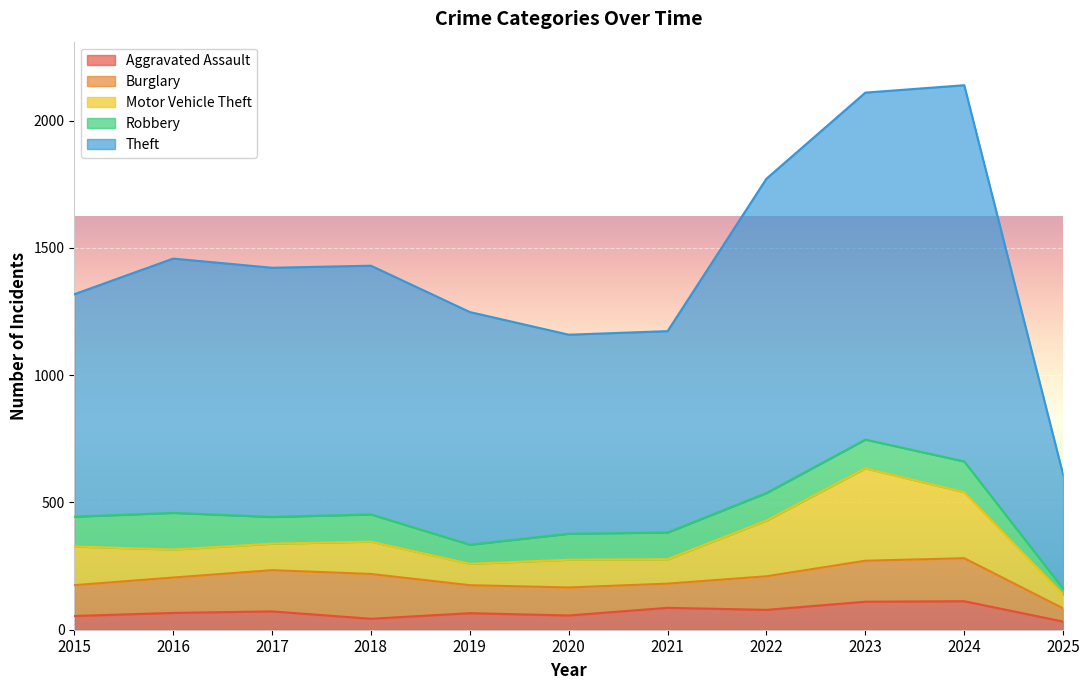

Reading right to left, extract all data points from this chart.

Aggravated Assault: 32	112	110	78	86	56	65	43	72	66	54
Burglary: 52	169	161	132	95	110	110	176	162	139	121
Motor Vehicle Theft: 54	259	363	219	96	109	84	127	104	110	152
Robbery: 23	121	113	108	105	102	75	107	105	144	117
Theft: 448	1478	1363	1235	791	782	914	977	979	999	874